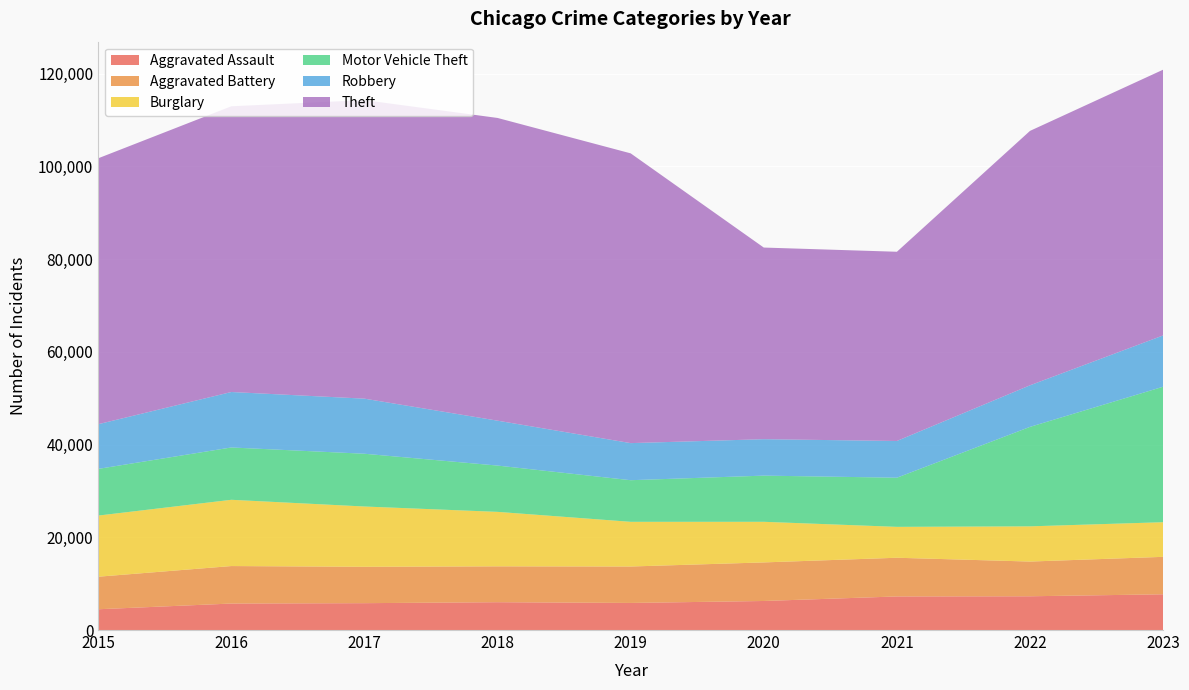

Reading right to left, transcribe all the data shown in this chart.

Aggravated Assault: 7706	7280	7242	6264	5841	6001	5793	5712	4480
Aggravated Battery: 8078	7488	8347	8319	7858	7735	7845	8086	7019
Burglary: 7469	7592	6662	8758	9638	11747	13001	14289	13184
Motor Vehicle Theft: 29222	21456	10602	9959	8977	9985	11380	11286	10068
Robbery: 11060	8963	7918	7855	7995	9681	11880	11960	9638
Theft: 57312	54870	40809	41331	62494	65288	64386	61623	57350